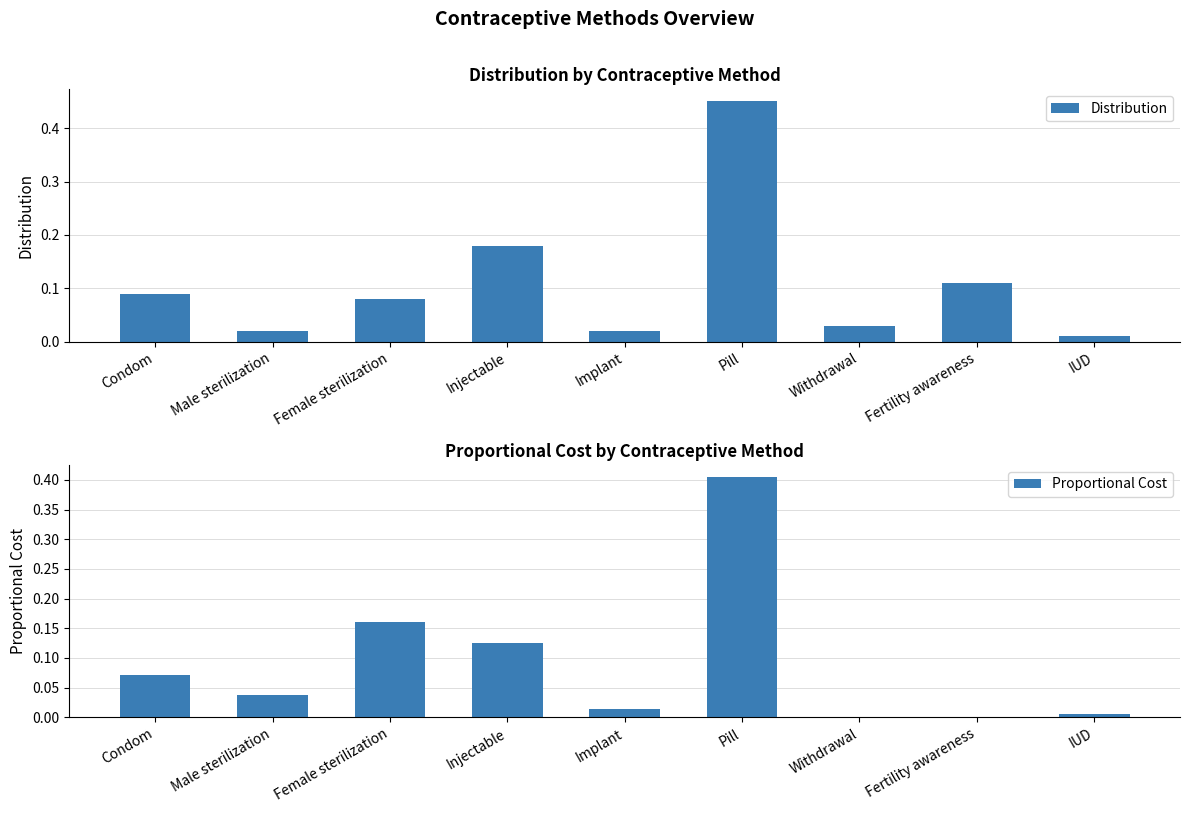

At how many categories does at least one series exceed 0?

9